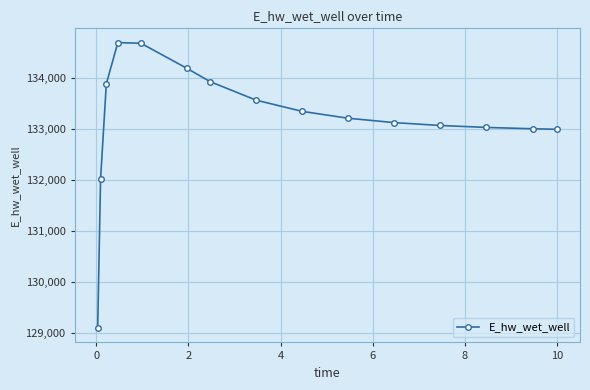

What is the maximum value shown in the chart?

134700.8